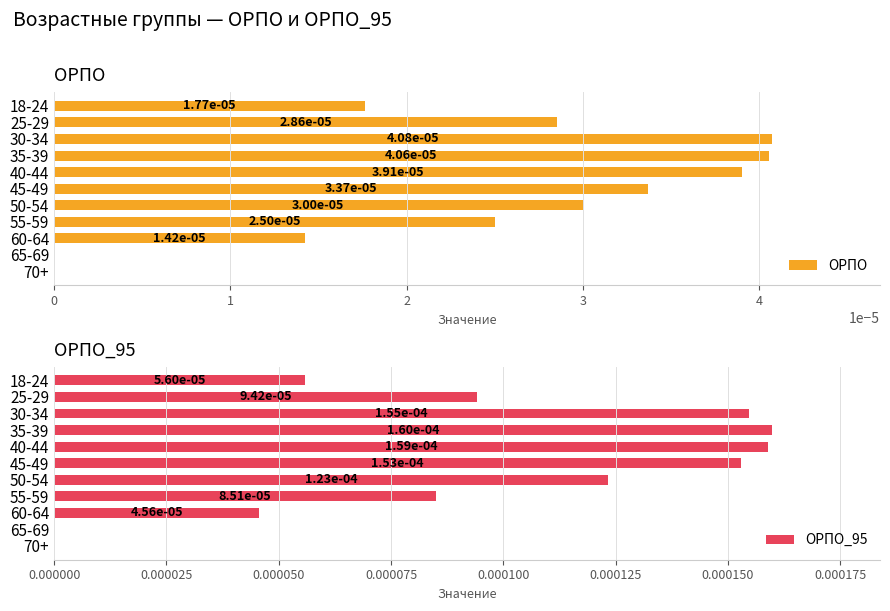

Which series changed the most between 18-24 and 35-39?

ОРПО_95